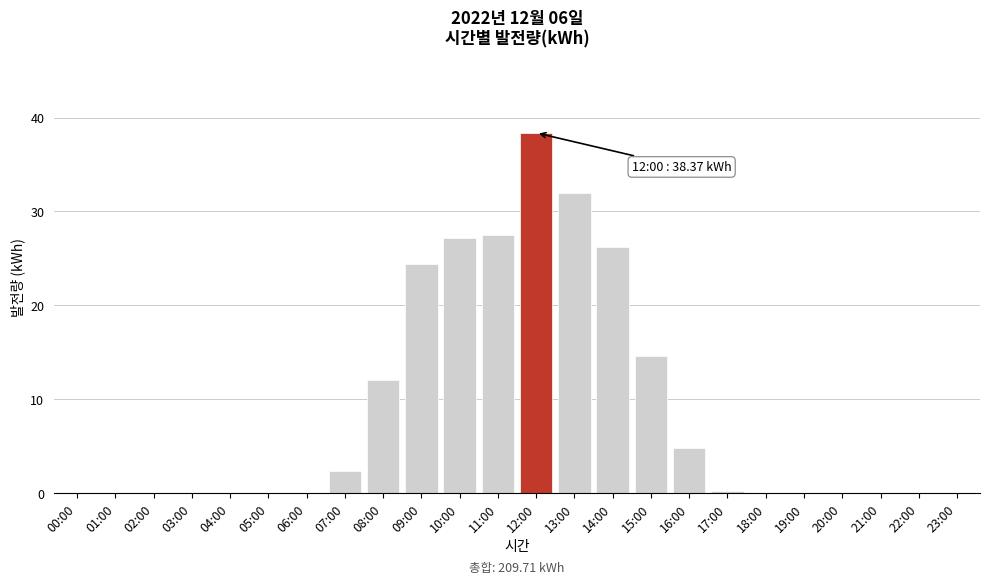

Reading left to right, what are all the values shown in this chart?

00:00=0.0	01:00=0.0	02:00=0.0	03:00=0.0	04:00=0.0	05:00=0.0	06:00=0.0	07:00=2.4	08:00=12.0	09:00=24.4	10:00=27.2	11:00=27.5	12:00=38.4	13:00=32.0	14:00=26.2	15:00=14.6	16:00=4.8	17:00=0.2	18:00=0.0	19:00=0.0	20:00=0.0	21:00=0.0	22:00=0.0	23:00=0.0